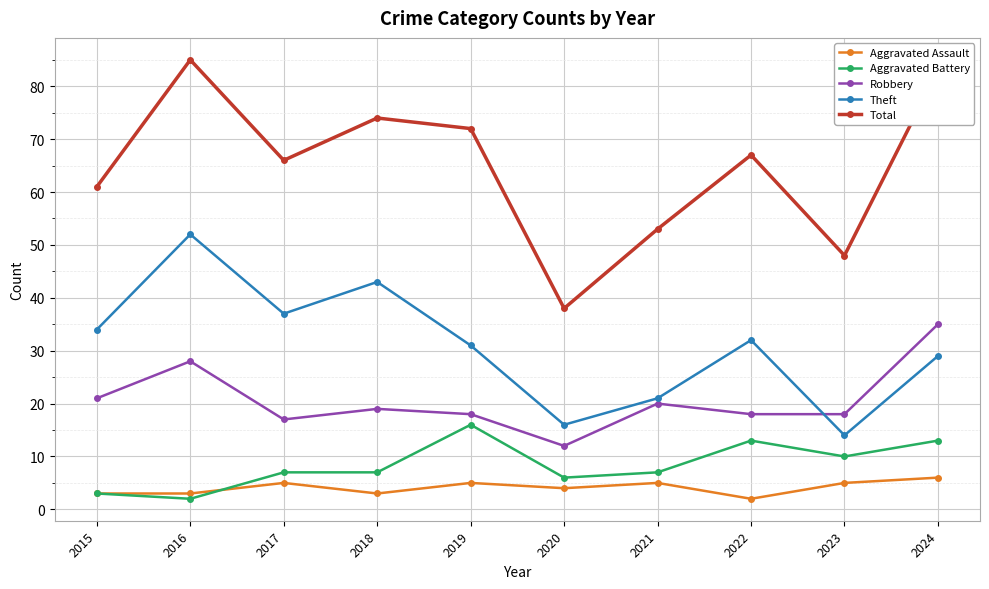

What is the smallest value displayed?

2